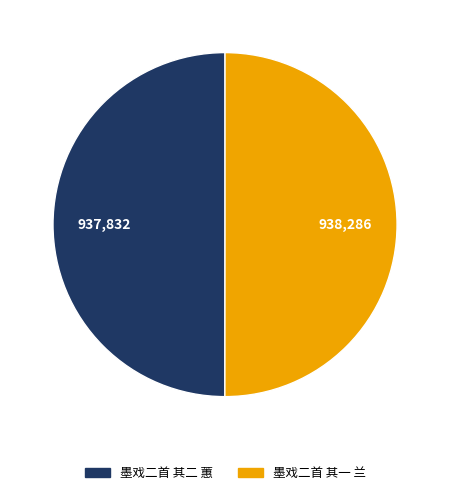

What is the ratio of the value at 墨戏二首 其一 兰 to the value at 墨戏二首 其二 蕙?

1.0